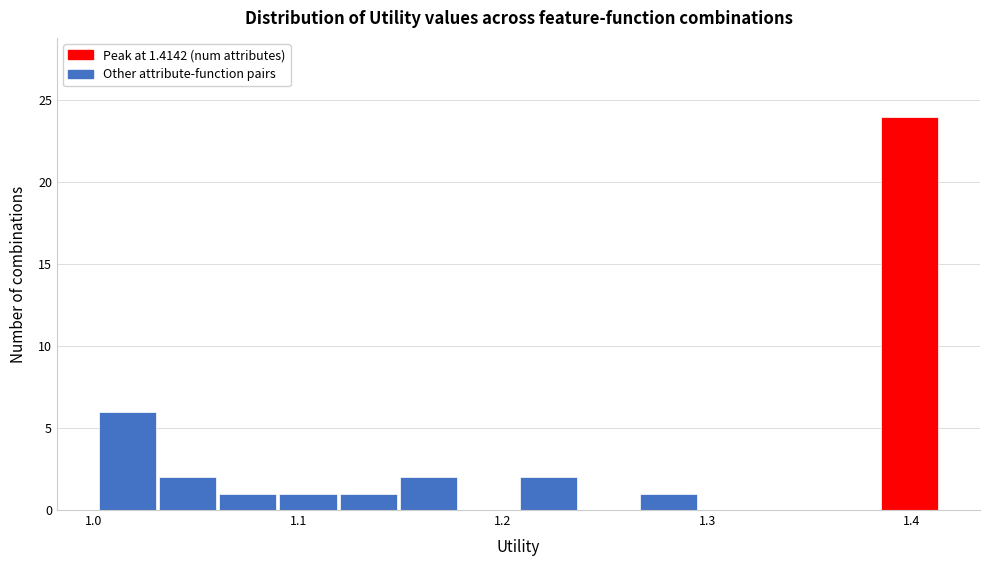

Read against the x-axis, roughly where is the centre of the tallest bar?

1.40